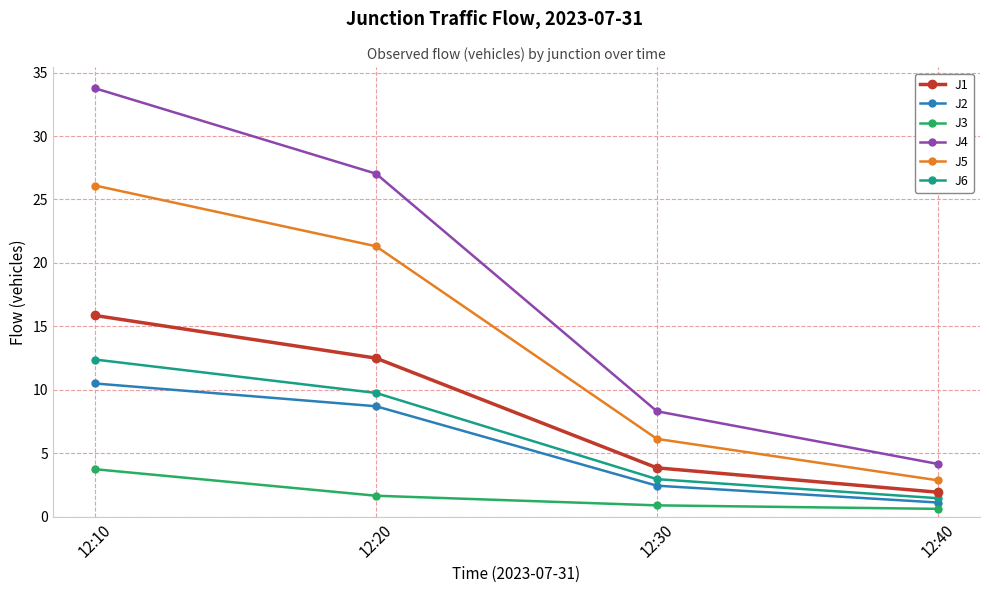

Between 12:20 and 12:40, which series saw the biggest shift?

J4